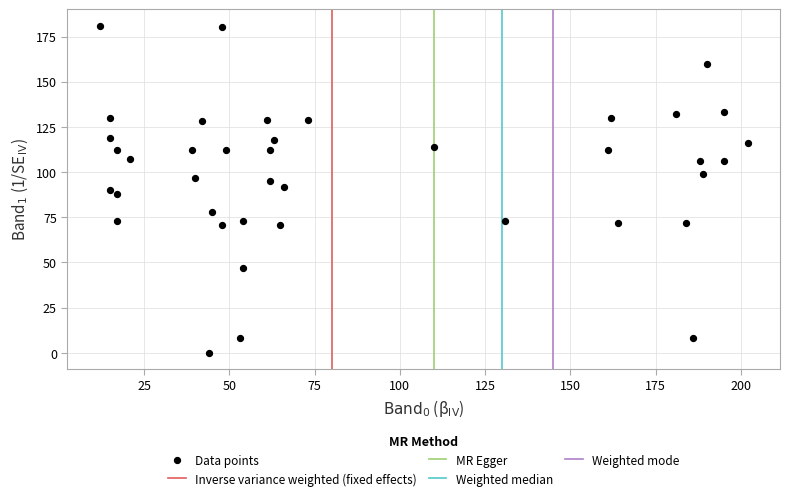

What is the range of Y values (max minus min)?

181